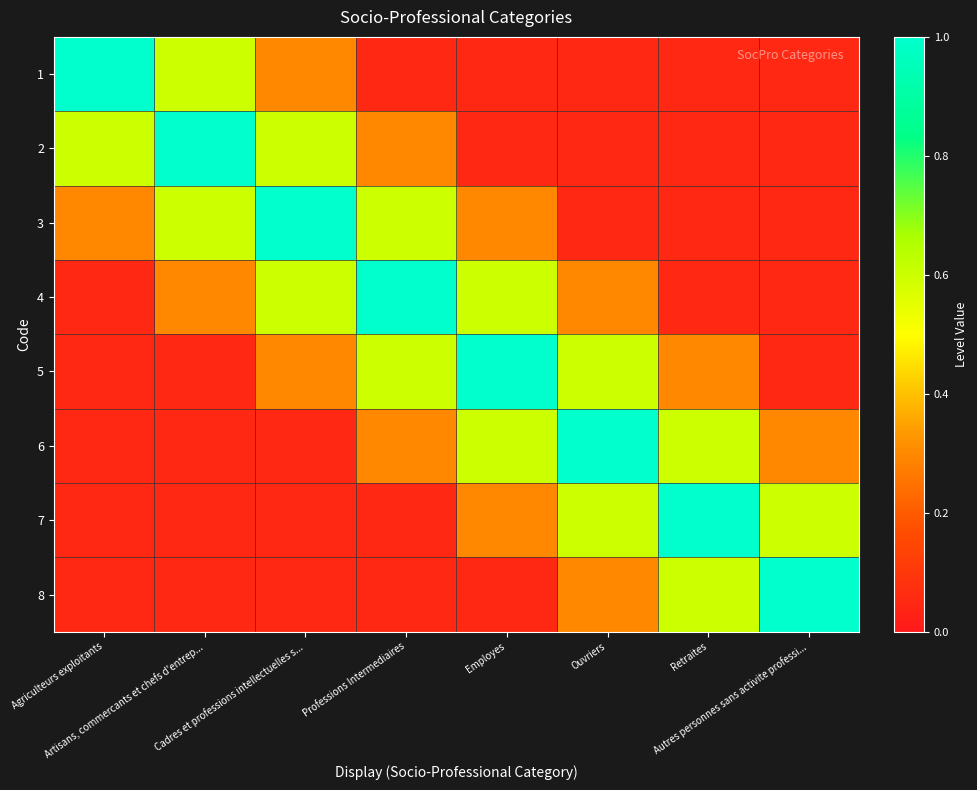

Which series has the largest range (max minus min)?

1